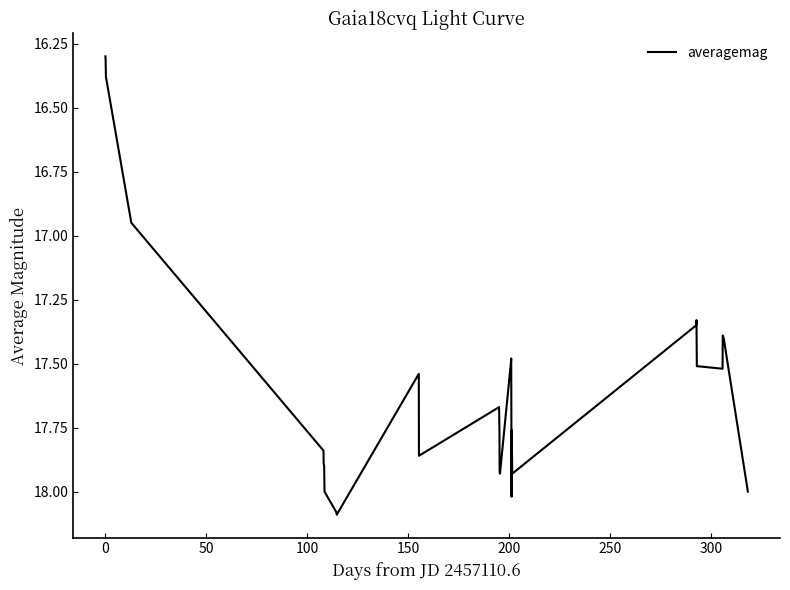

What is the difference between the maximum and minimum values?

1.8